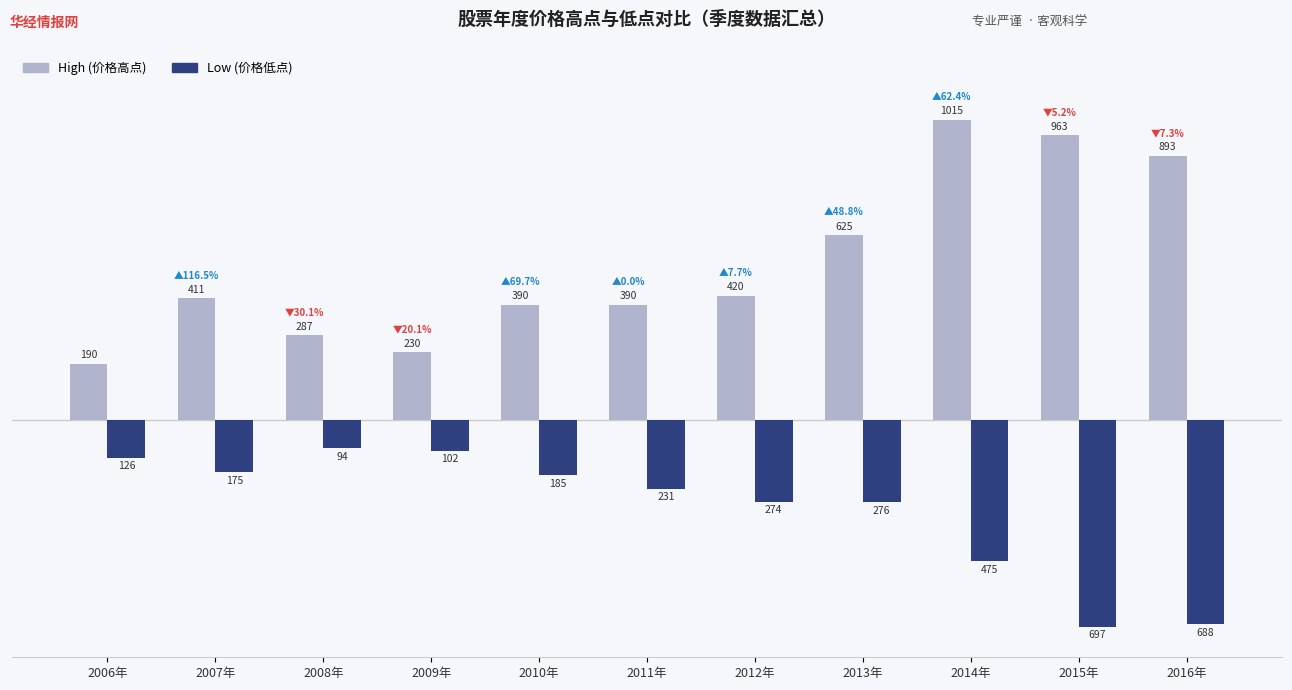

Does the chart contain any negative values?

Yes